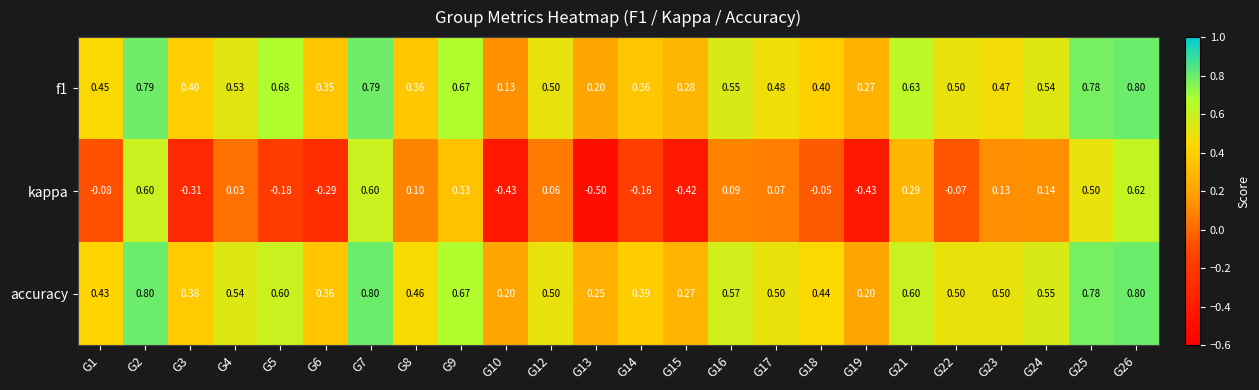

Which series has the largest total across all categories?

accuracy